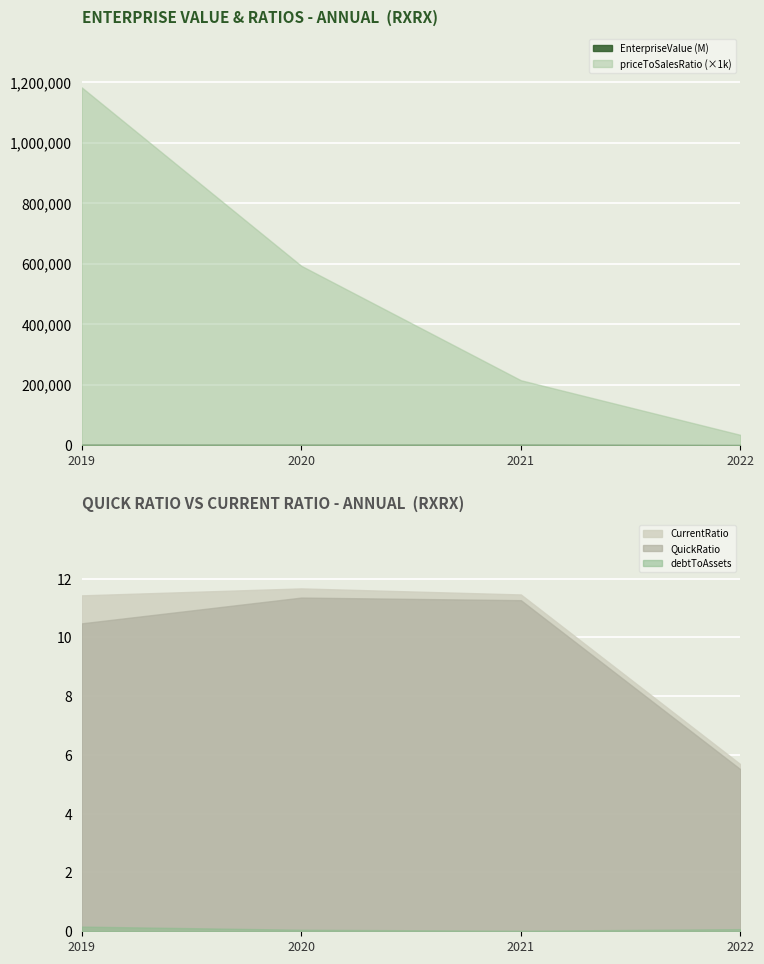

True or false: priceToSalesRatio has a value of 593.1 at 2020.

True